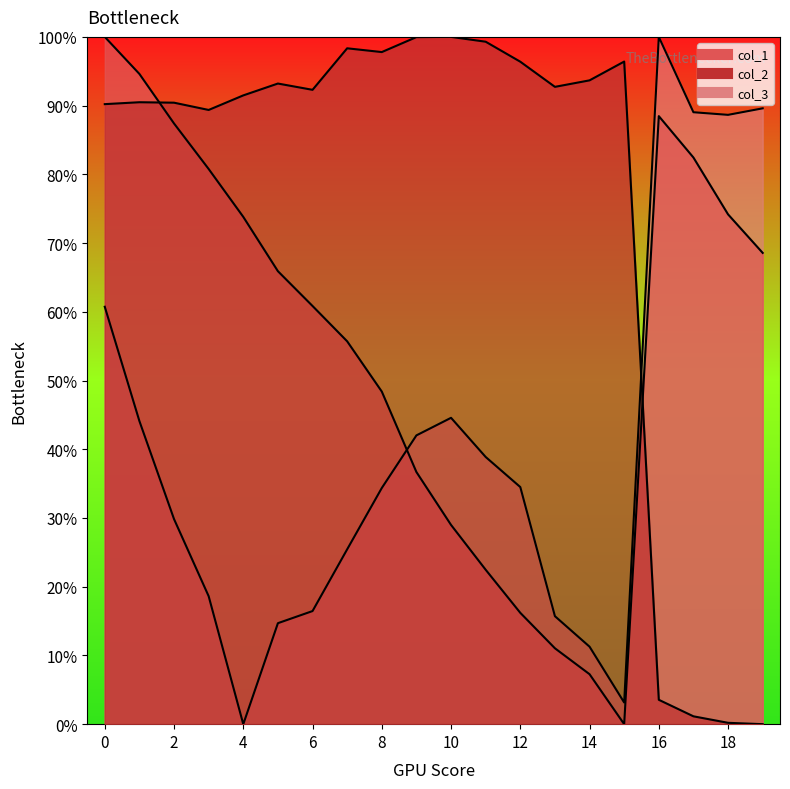

The value of col_3_line at 12 is 34.5. True or false?

True